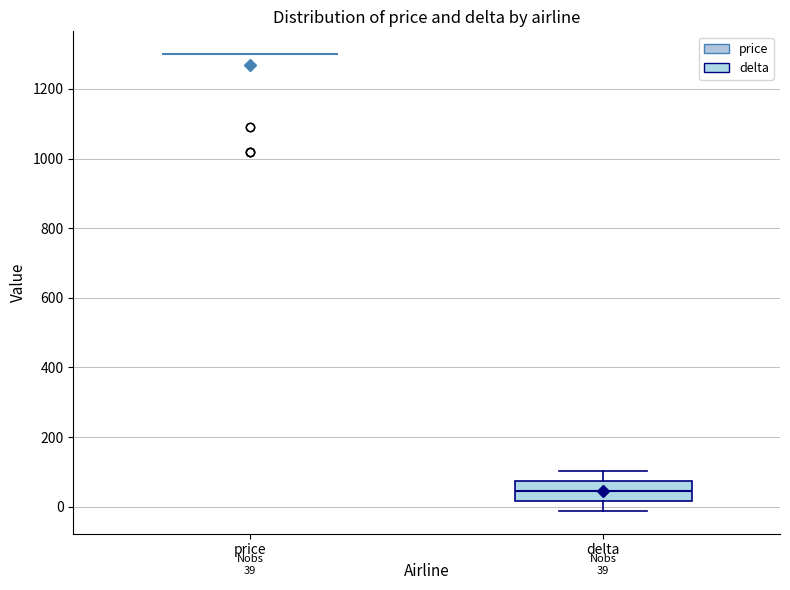

Which box is the tallest, from its lower edge to its upper edge?

delta